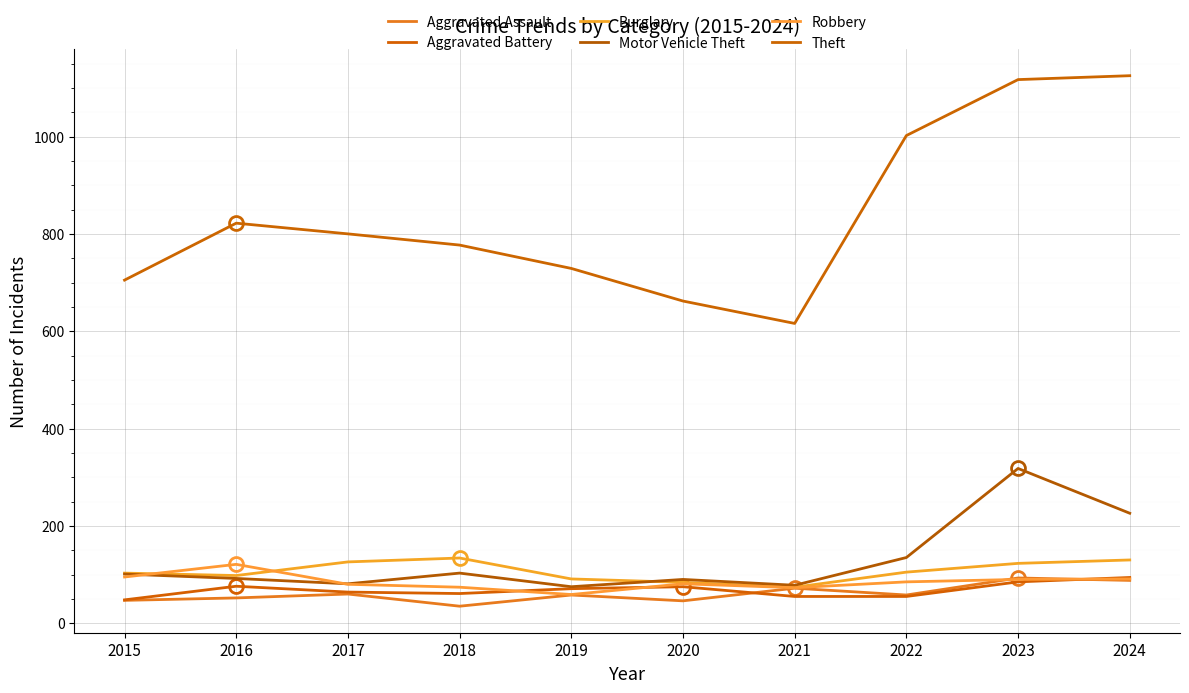

In Burglary, how many points are lower than both neighbors (excluding endpoints)?

2